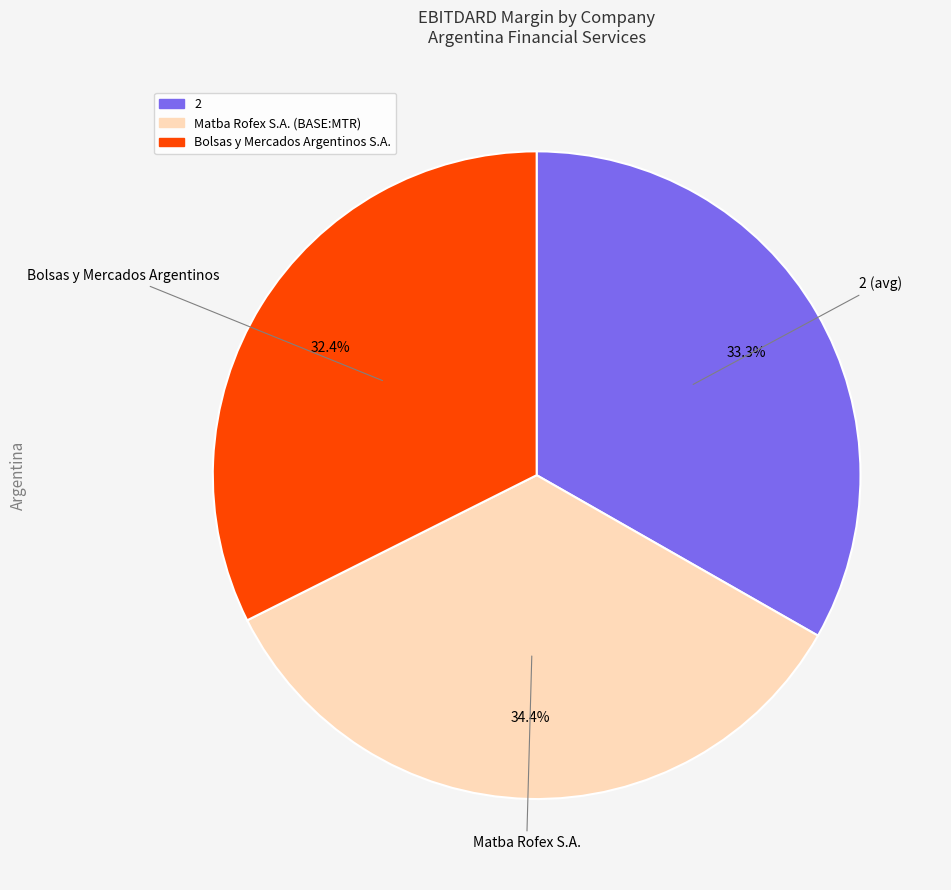

Count the number of slices in the pie.

3